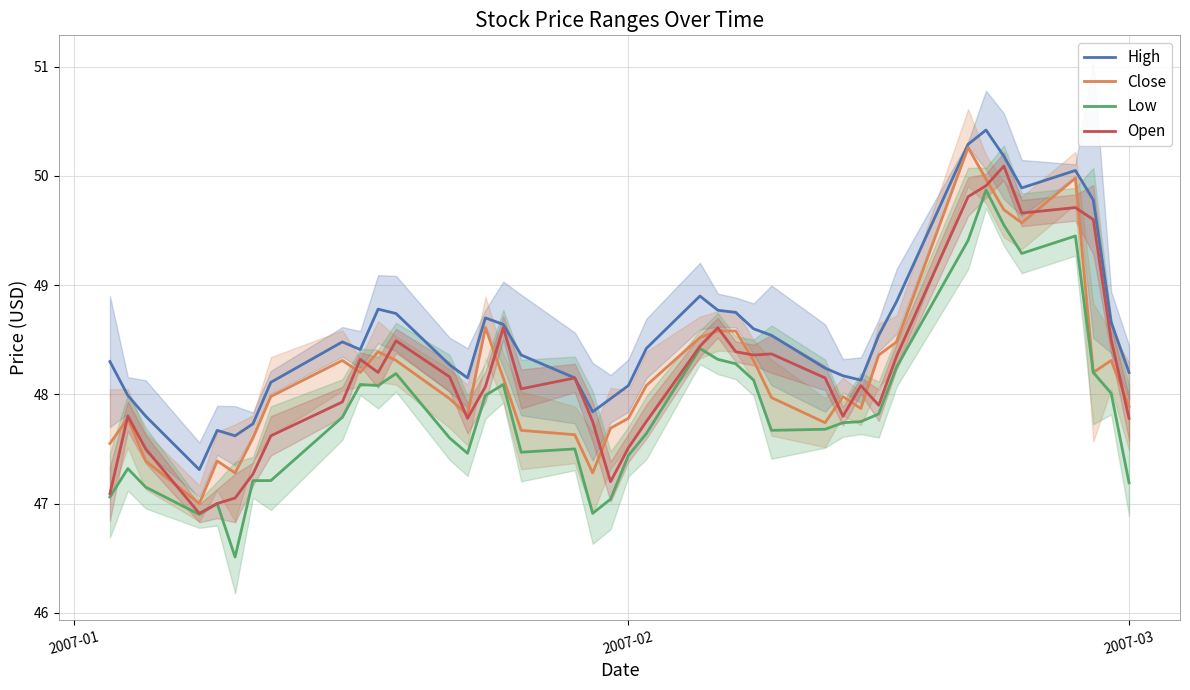

In Close, how many points are higher than both neighbors (excluding endpoints)?

9